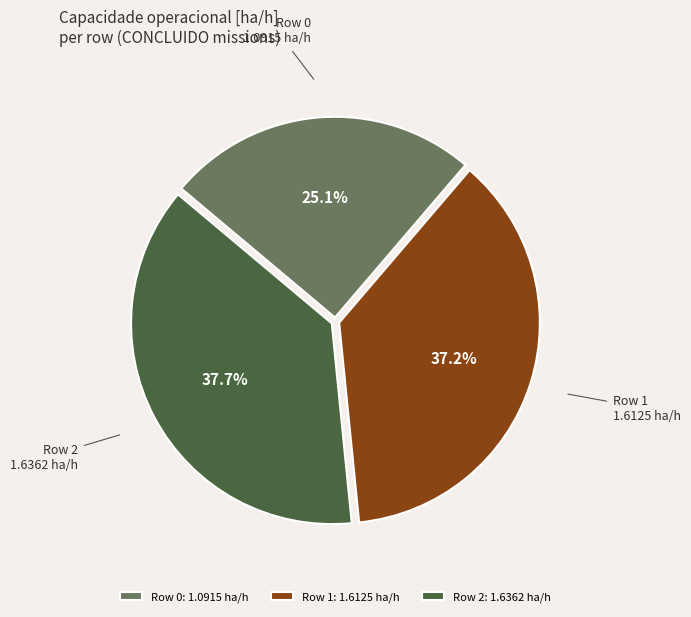

How many slices are in this pie chart?

3